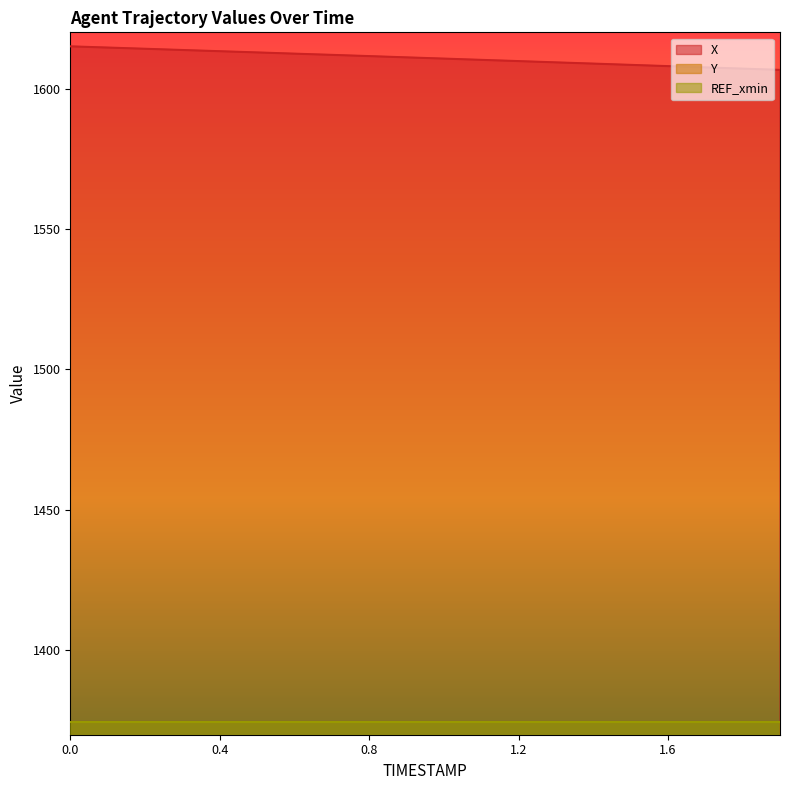

What is the difference between the maximum and minimum values in the Y series?

7.9